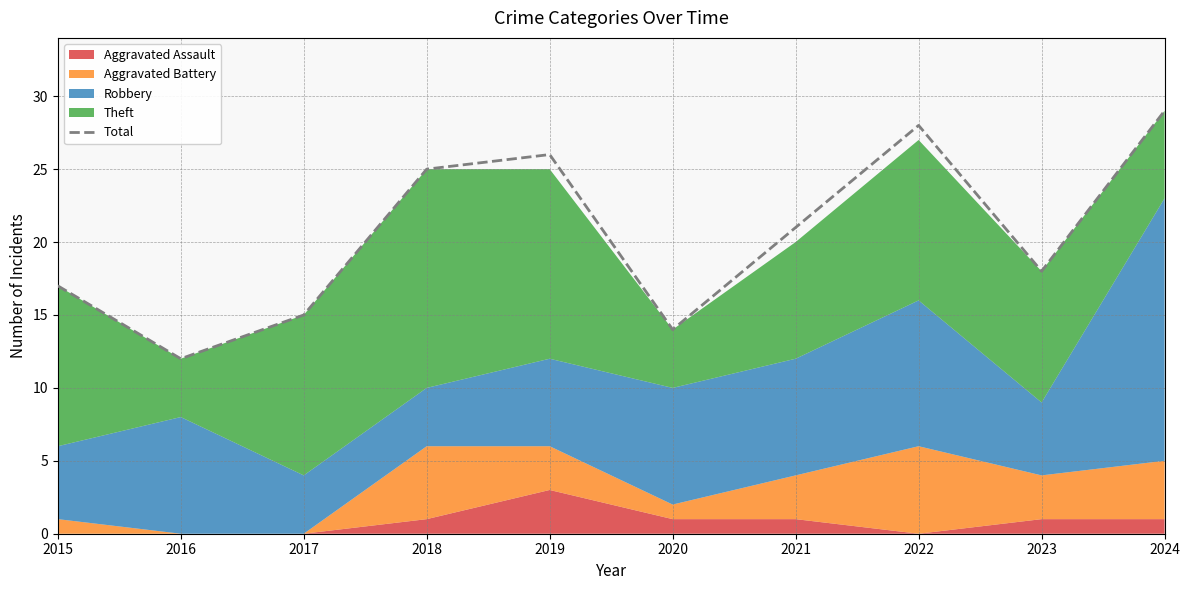

Does the chart have visible grid lines?

Yes